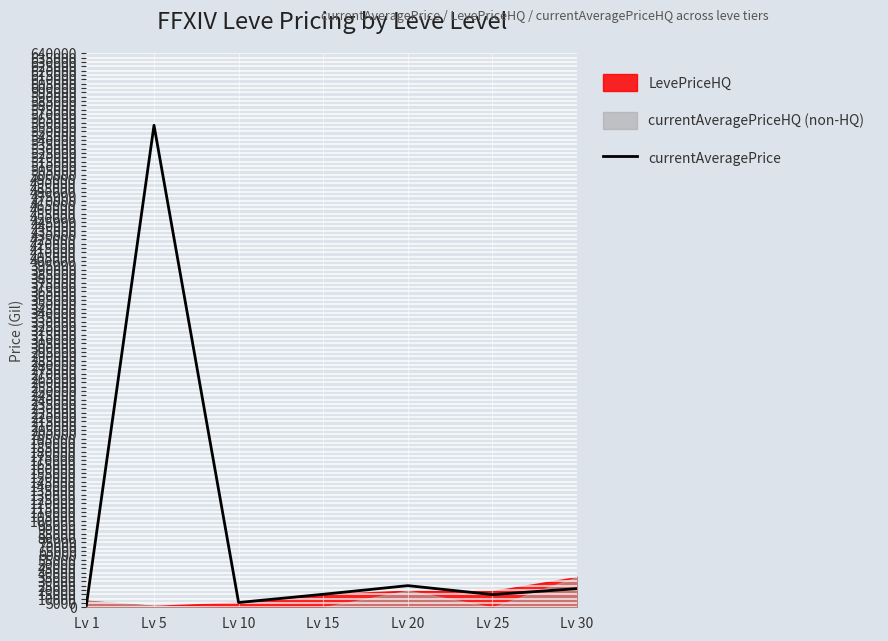

Reading left to right, what are all the values shown in this chart?

2186.9	556926.8	5499.5	14999.0	25009.0	14662.6	21517.8